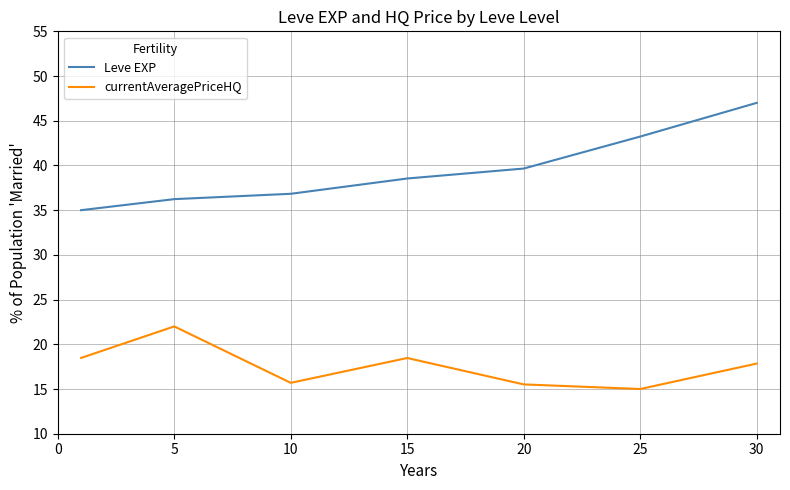

True or false: Leve EXP and currentAveragePriceHQ intersect in this chart.

False